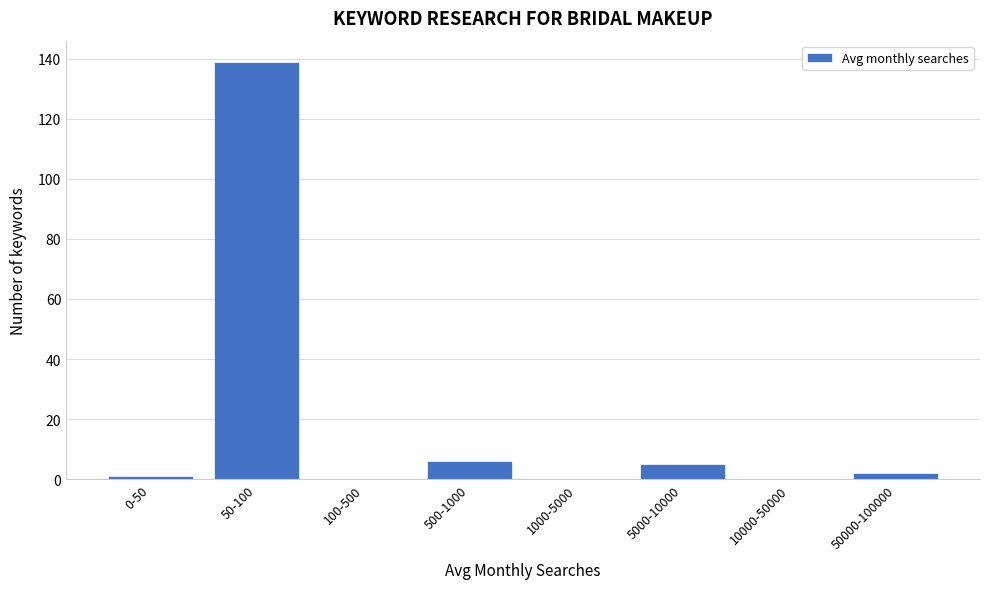

Reading left to right, what are all the values shown in this chart?

0-50=1	50-100=139	100-500=0	500-1000=6	1000-5000=0	5000-10000=5	10000-50000=0	50000-100000=2